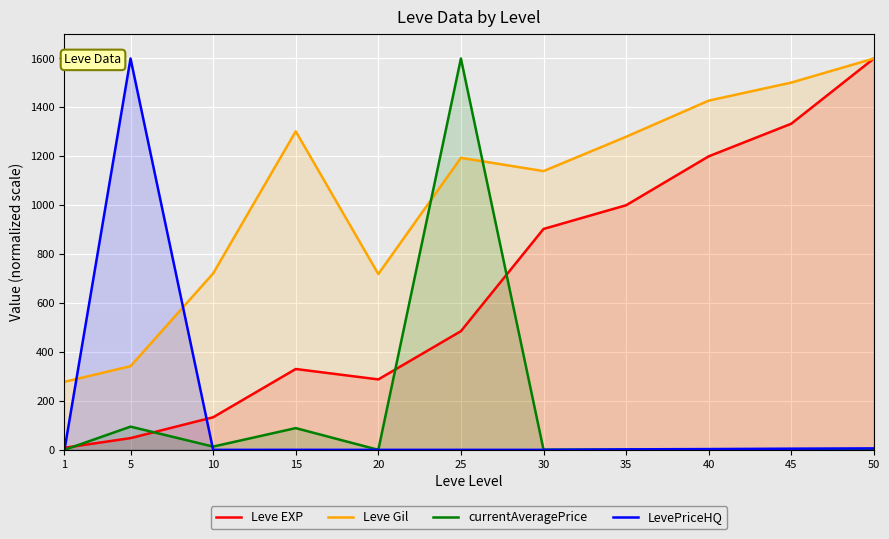

Does the chart display data point markers on the line(s)?

No